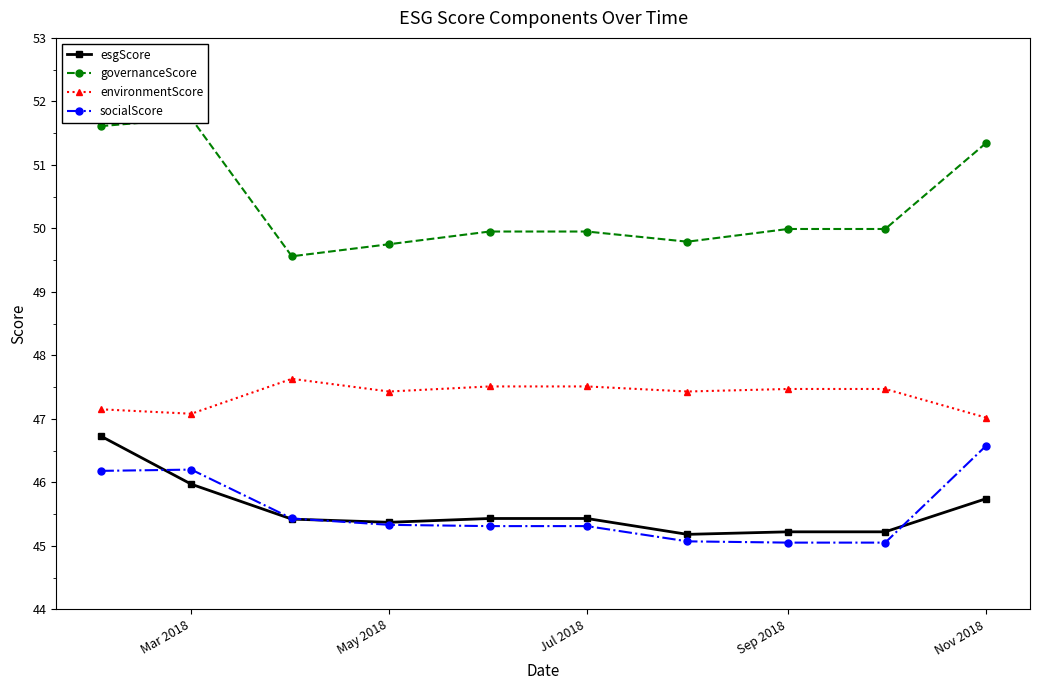

At how many categories does at least one series exceed 45?

10